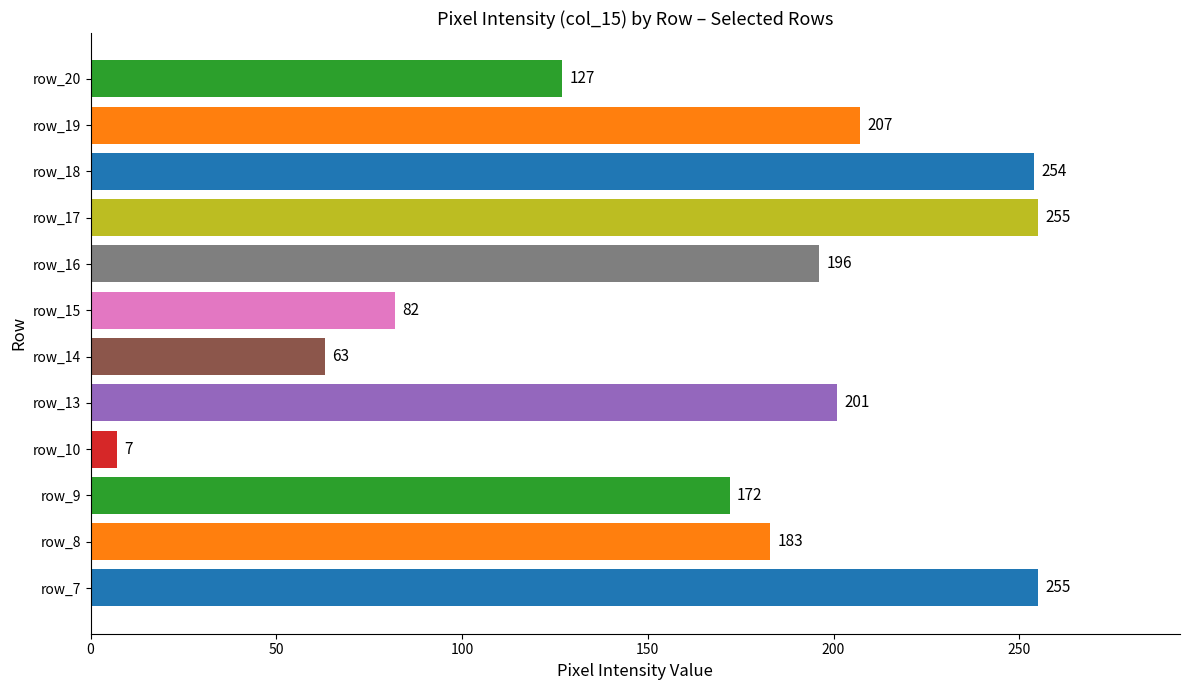

What is the difference between the second highest and second lowest values?

192